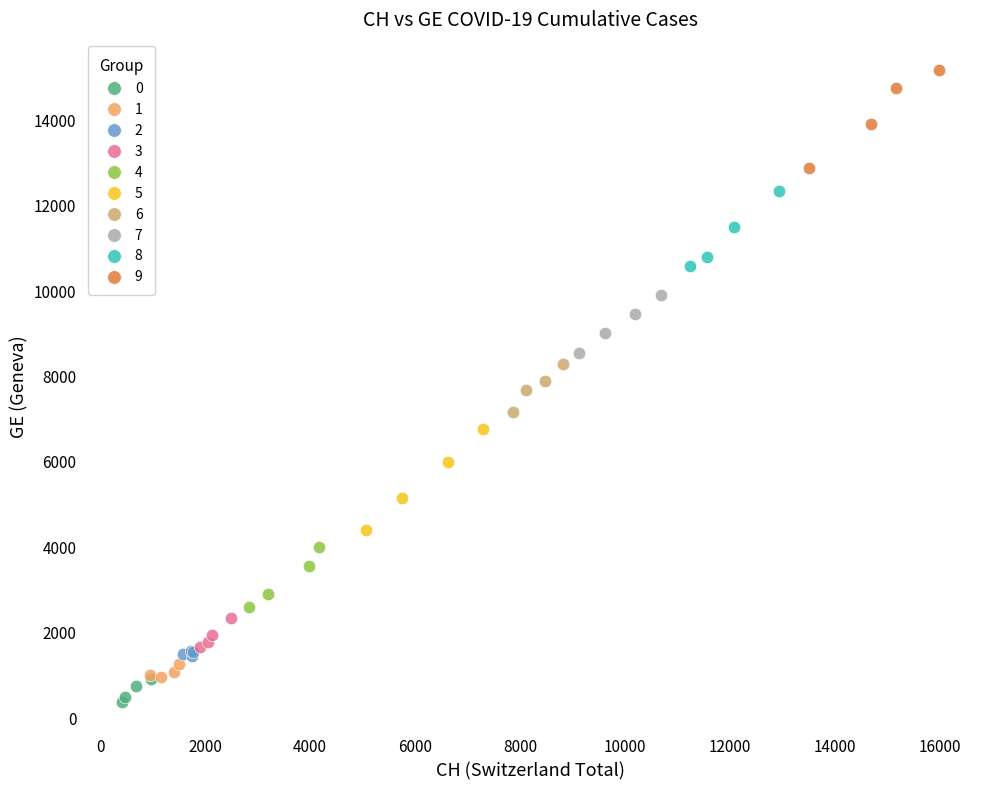

Which series reaches the maximum Y coordinate?

9